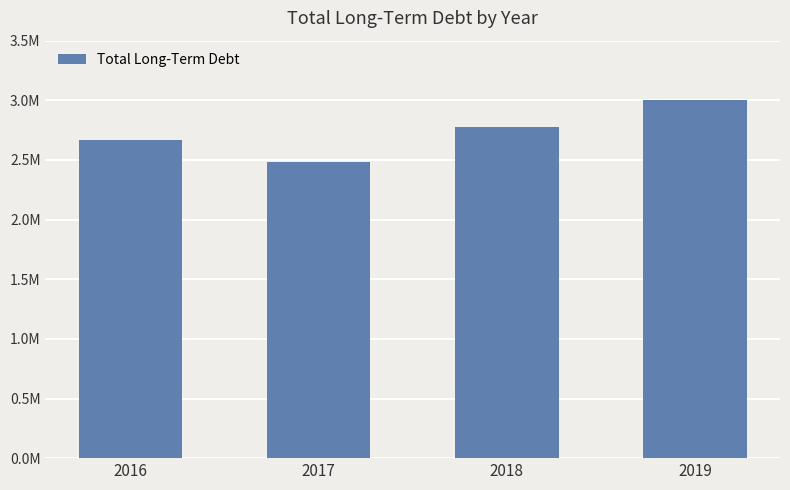

List the labels in order of value, smallest first.

2017, 2016, 2018, 2019